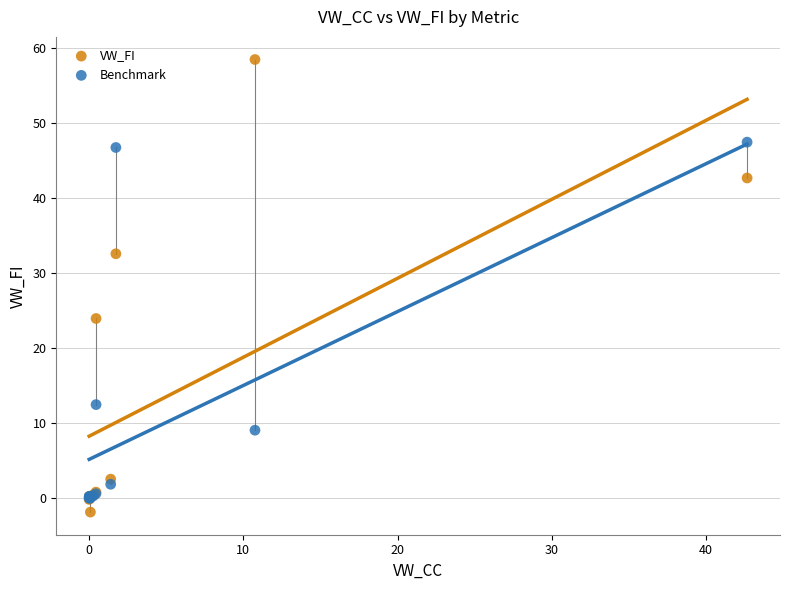

Which series contains the lowest Y value?

VW_FI